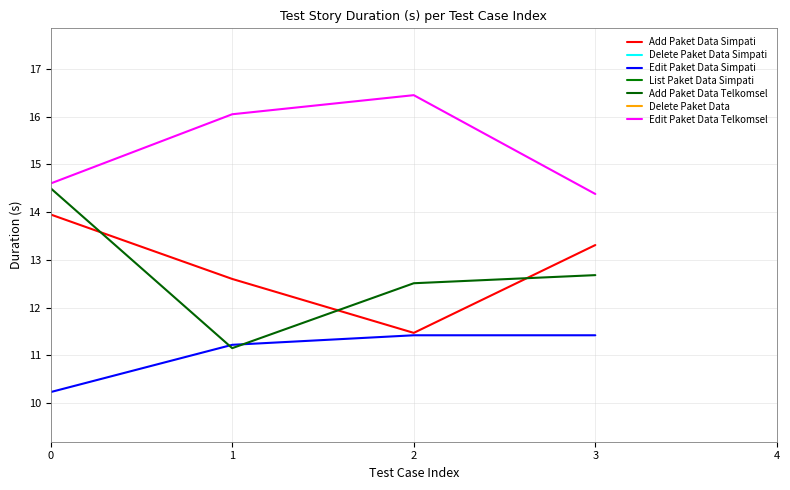

What is the value of the Edit Paket Data Telkomsel point at the 1st from the left?

14.6